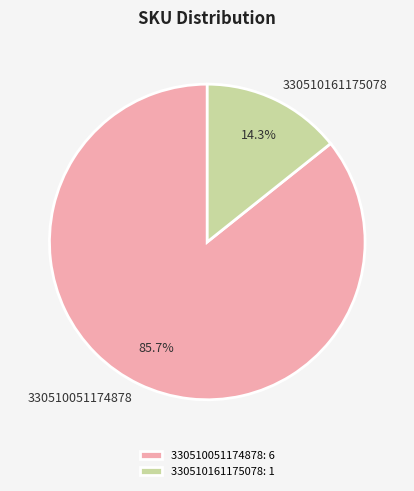

Between 330510161175078 and 330510051174878, which is larger?

330510051174878